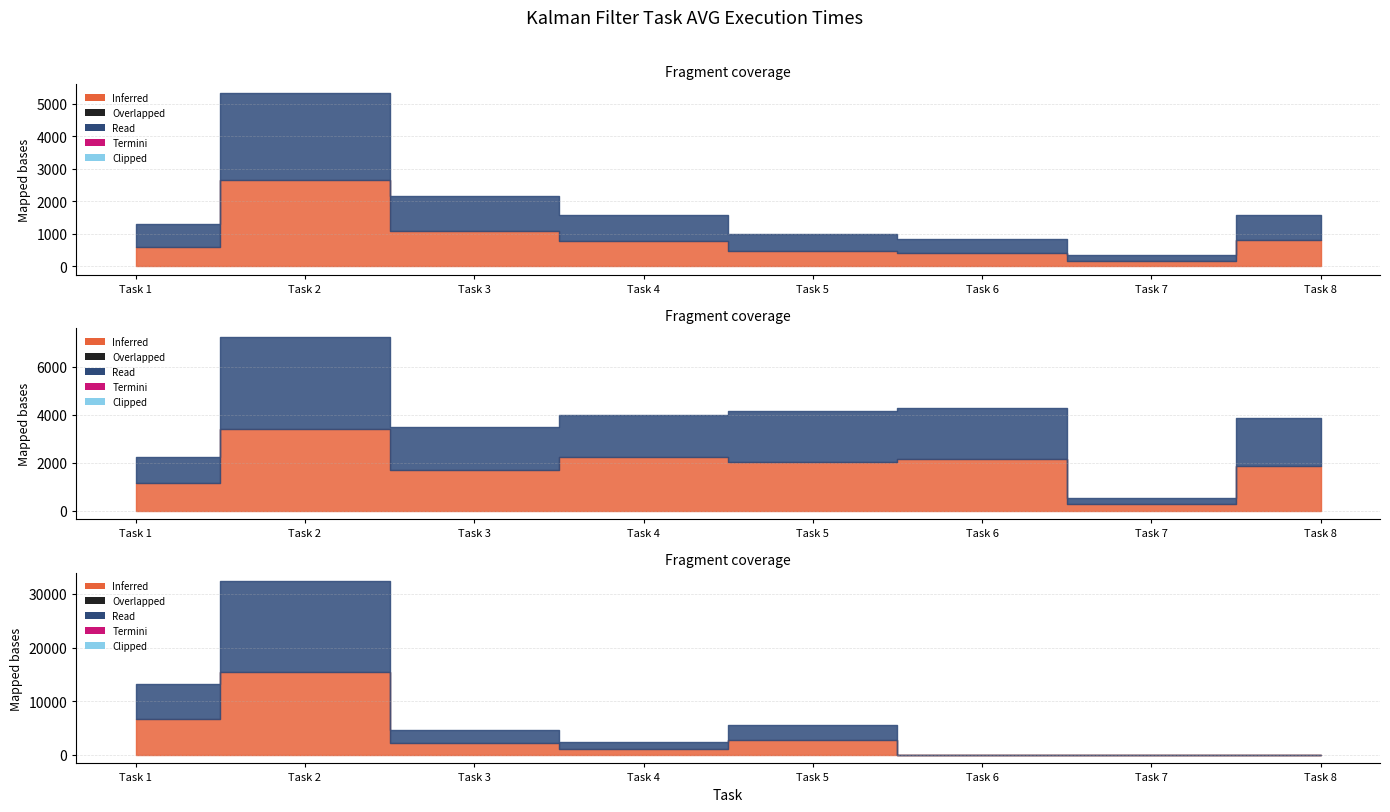

Reading left to right, what are all the values shown in this chart?

Sine FLOAT AVG: 610.0	2653.2	1095.6	774.8	481.2	418.0	172.8	819.6
Sine DOUBLE AVG: 707.2	2679.2	1065.6	796.0	502.4	438.8	186.0	762.8
Bearings FLOAT AVG: 1148.4	3412.4	1695.6	2225.2	2034.8	2168.0	258.4	1860.4
Bearings DOUBLE AVG: 1075.2	3816.0	1773.6	1750.8	2136.4	2122.4	258.8	1993.2
ReEntry FLOAT AVG: 6694.0	15503.2	2198.4	1048.8	2799.6	0.0	0.0	0.0
ReEntry DOUBLE AVG: 6444.0	16858.8	2399.2	1294.8	2832.8	0.0	0.0	0.0